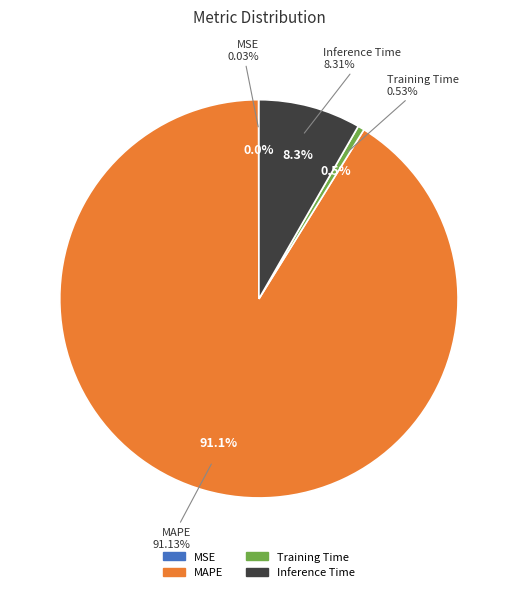

Is it true that Training Time is 1% of the pie?

True